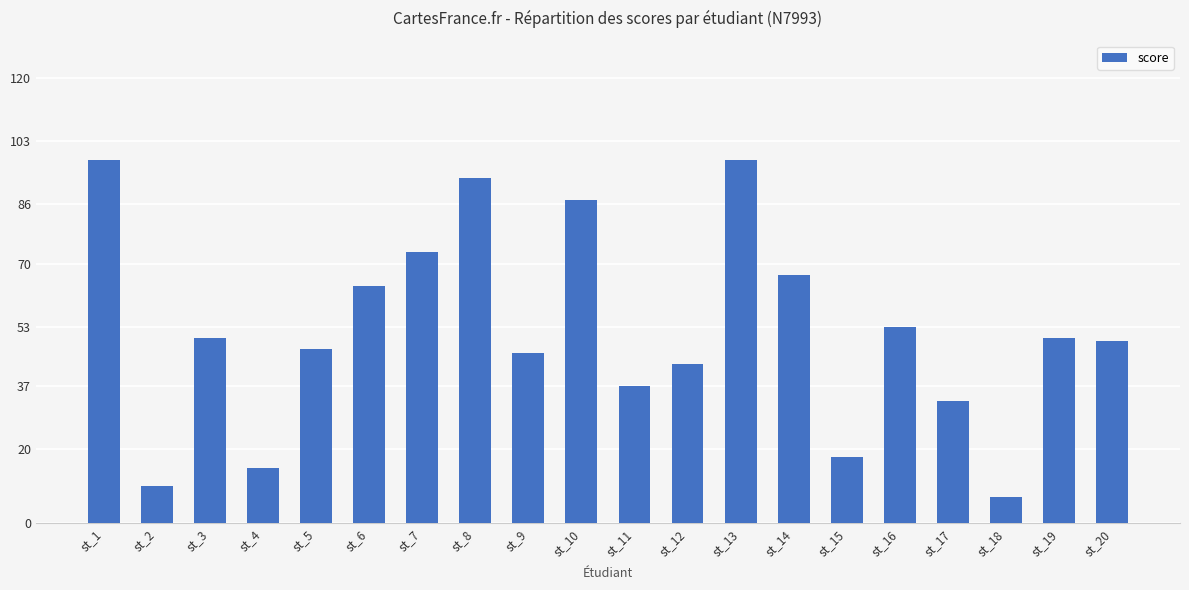

What is the smallest value displayed?

7